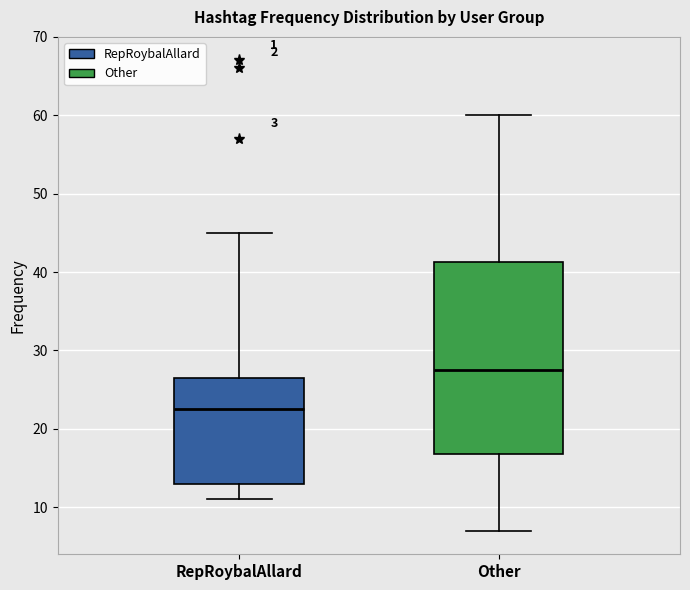

Where is the lower edge of the box for Other on the y-axis? The values are not printed on the chart, so give them approximately, as read against the axis.

17